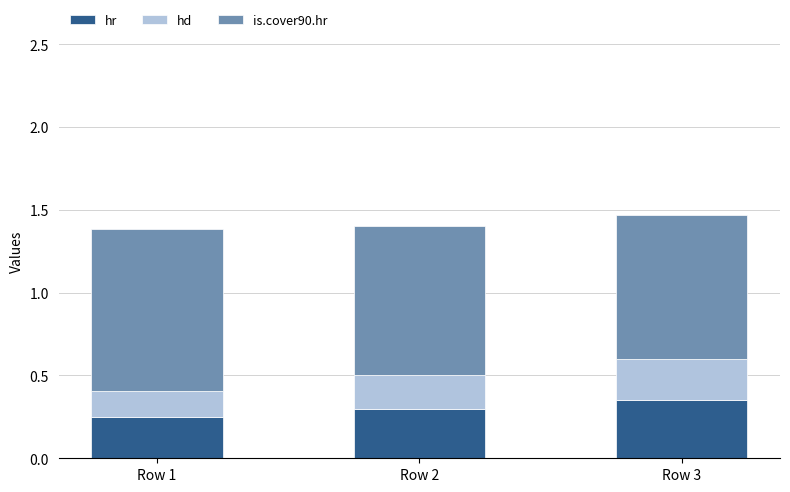

True or false: hr has a value of 0.3 at Row 2.

True